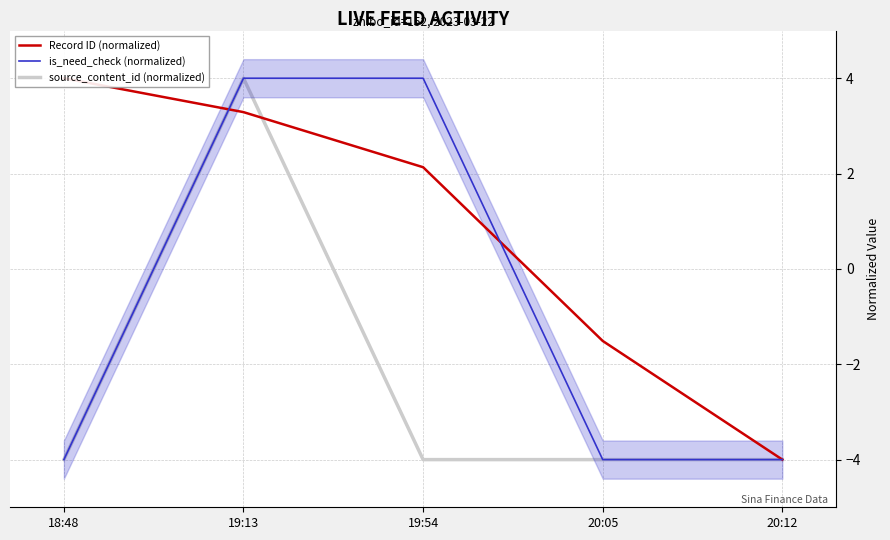

After their last crossing, which series has the higher values: Record ID (normalized) or source_content_id (normalized)?

Record ID (normalized)